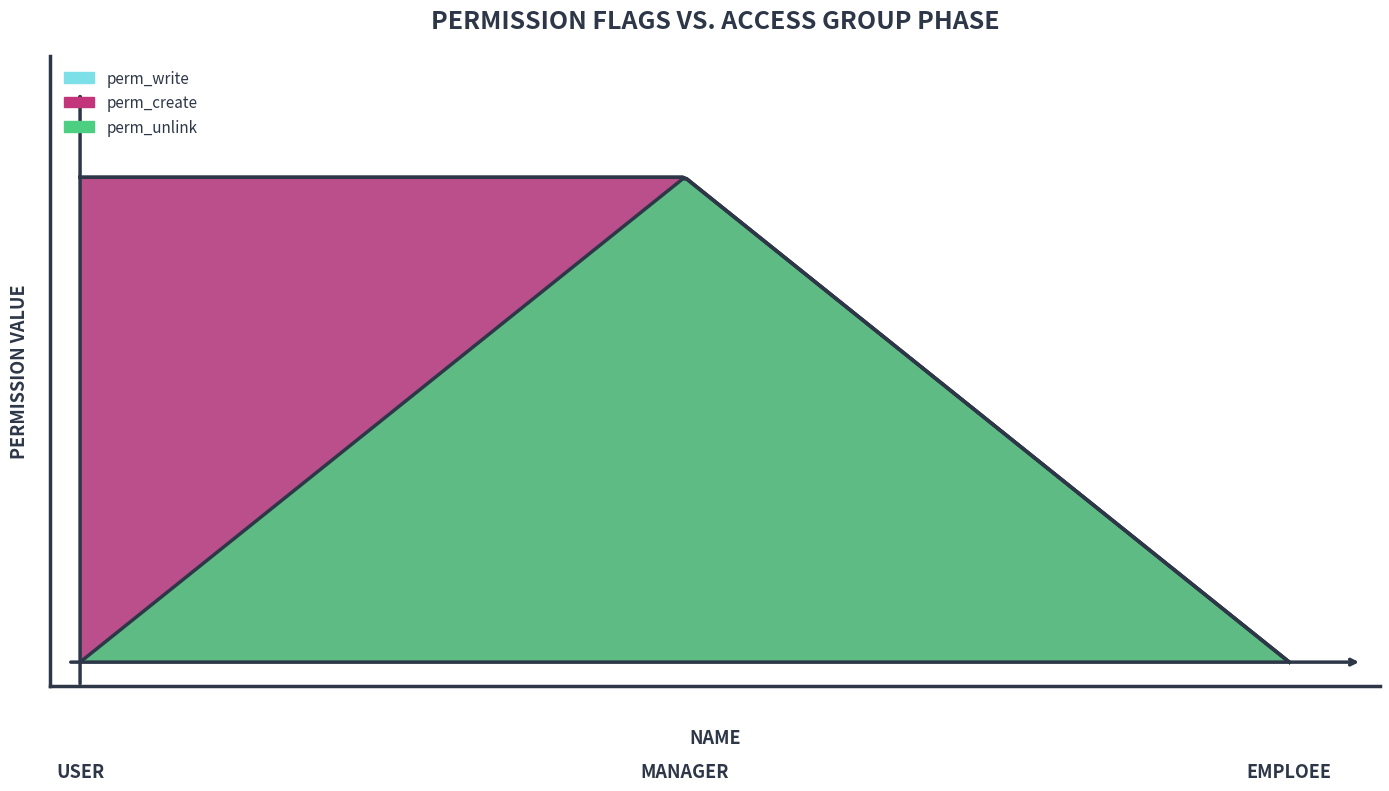

What is the sum of all perm_create values?

2